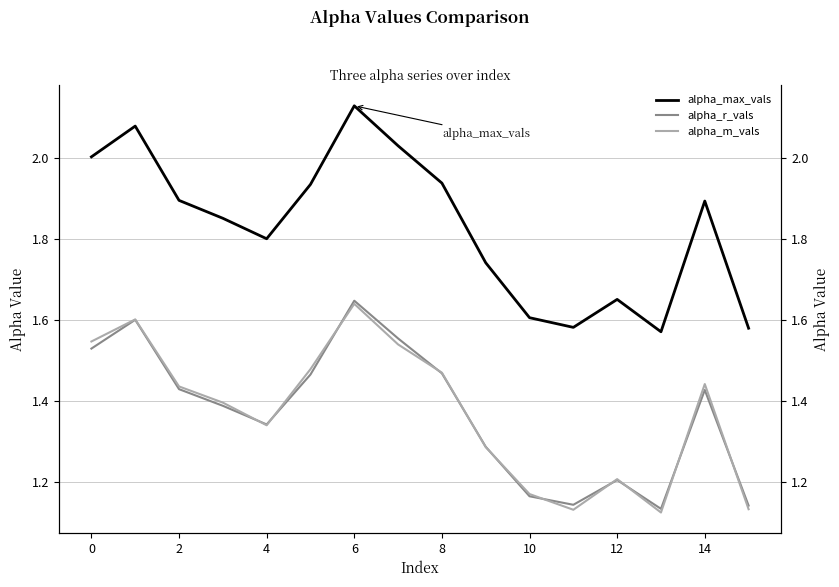

Does the chart have visible grid lines?

Yes